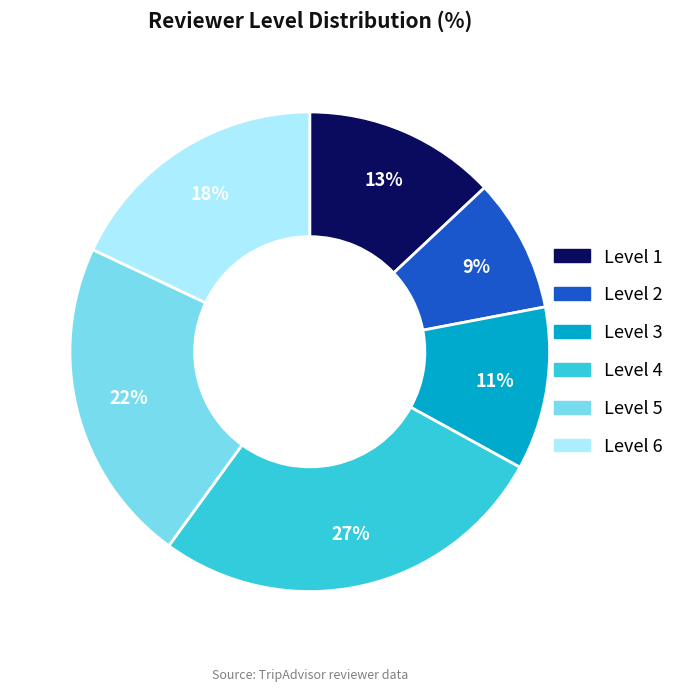

Which category has the smallest portion of the pie?

Level 2